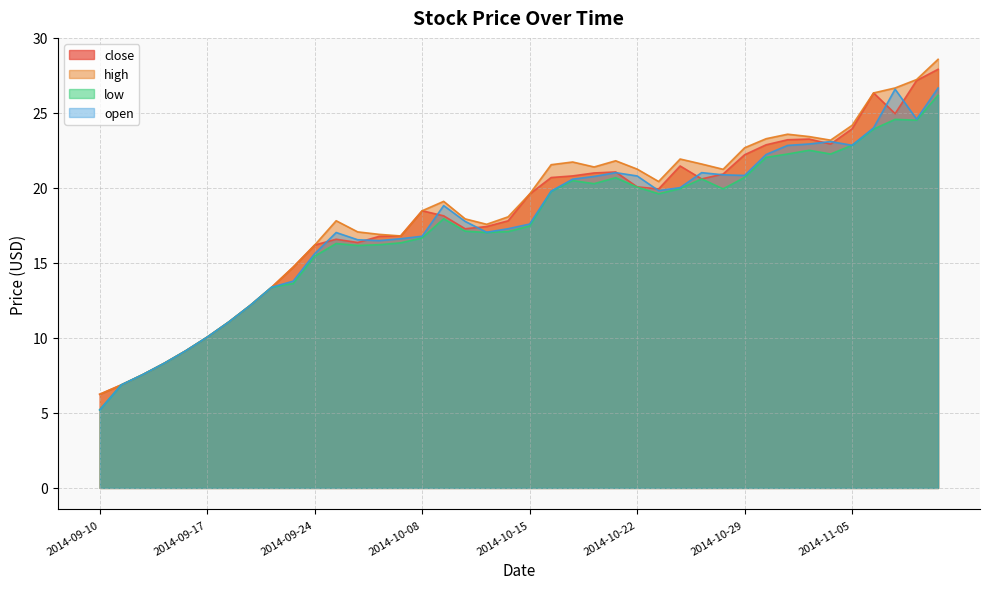

True or false: open and high intersect in this chart.

False